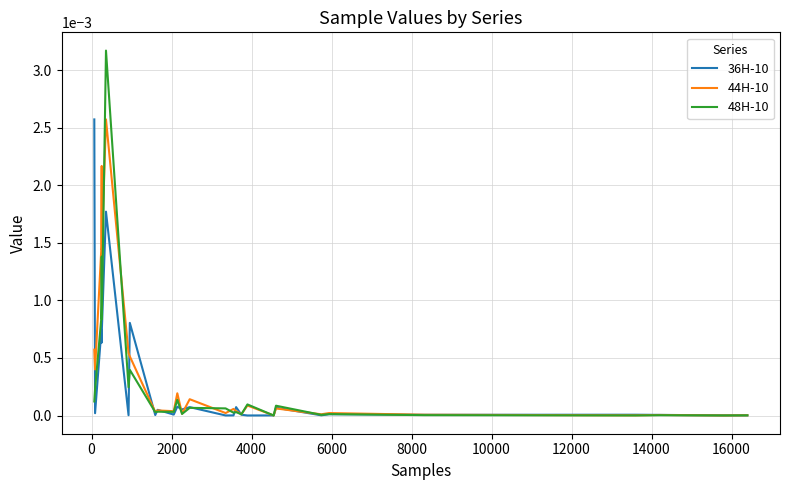

Which series has the largest range (max minus min)?

48H-10